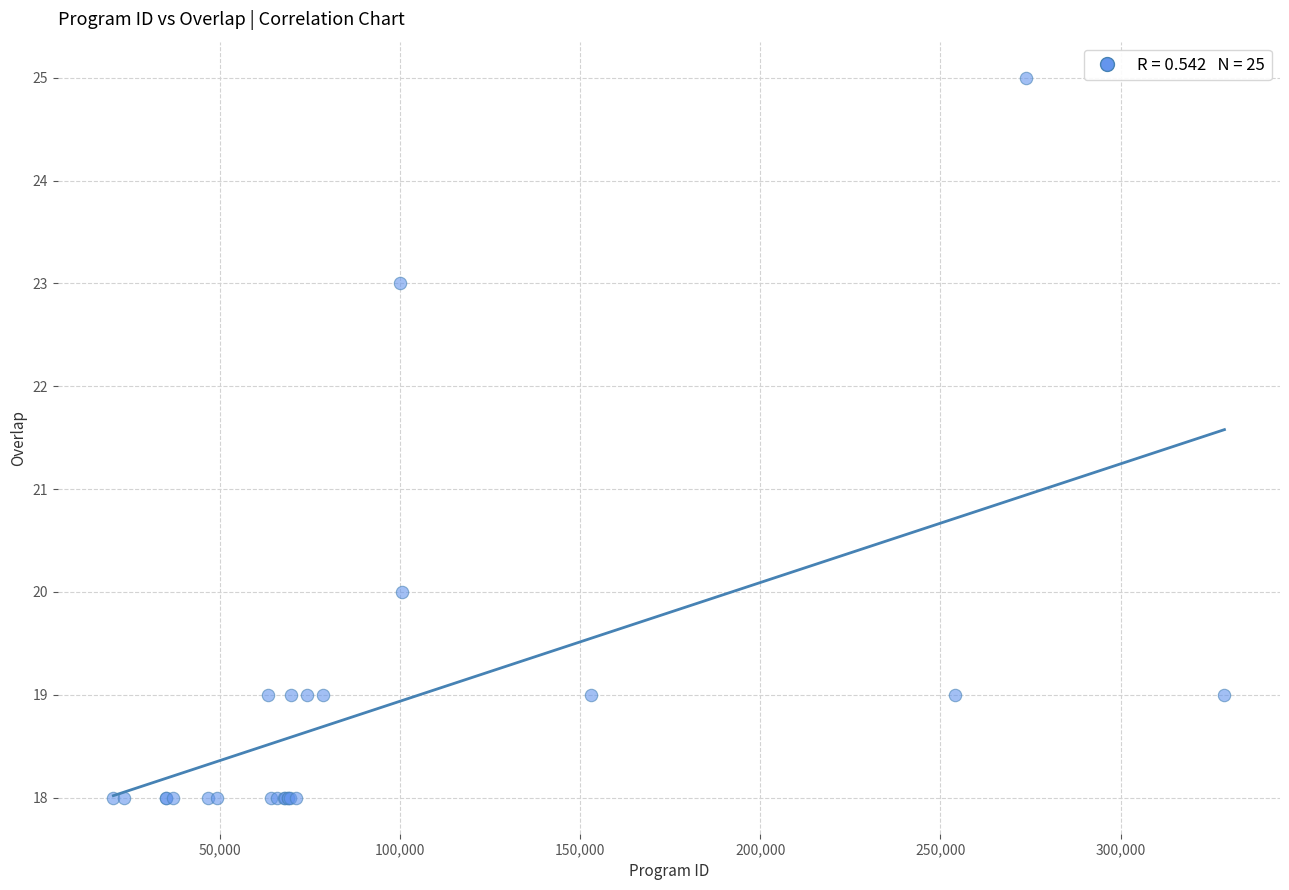

What Y value in the scatter plot is closest to 21?

20